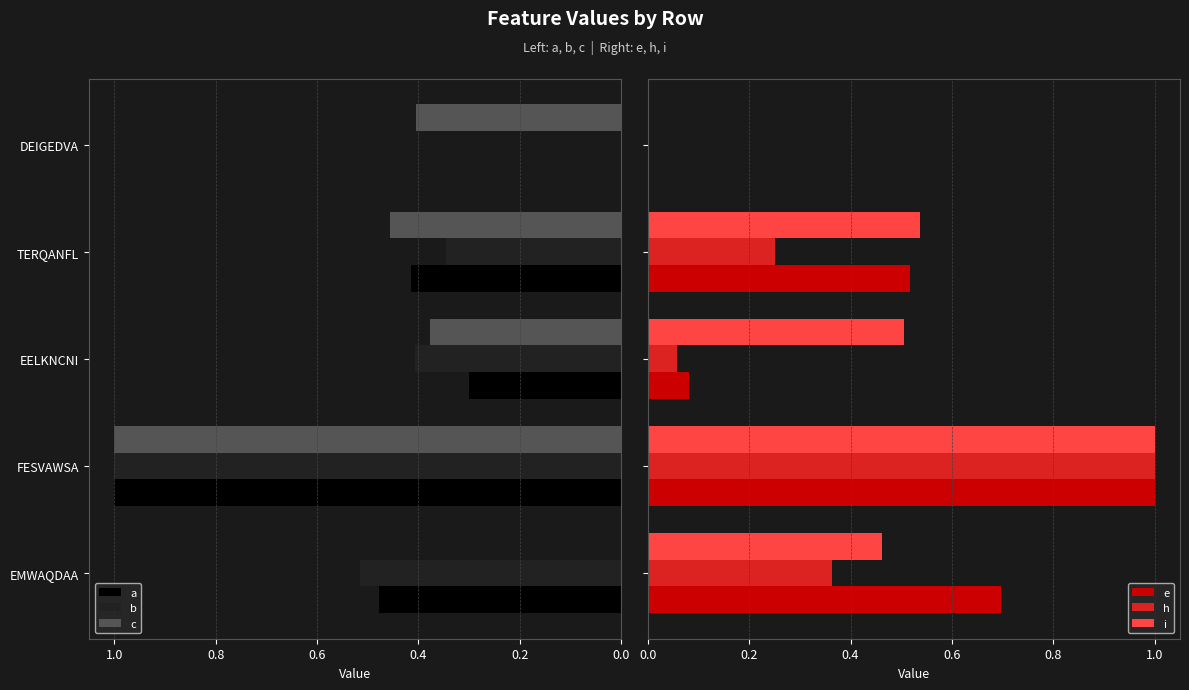

What is the sum of the c values at FESVAWSA and DEIGEDVA?

1.4